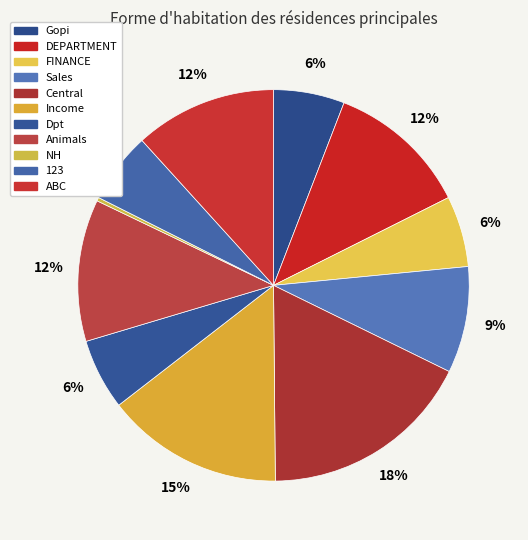

Count the number of slices in the pie.

11